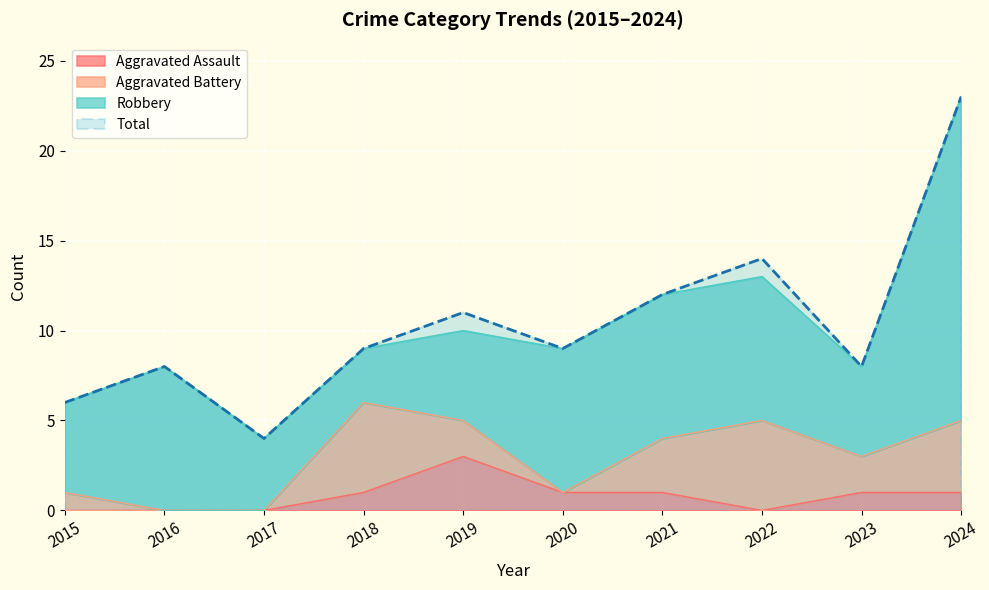

What is the value of the Total point at the 6th from the left?

9